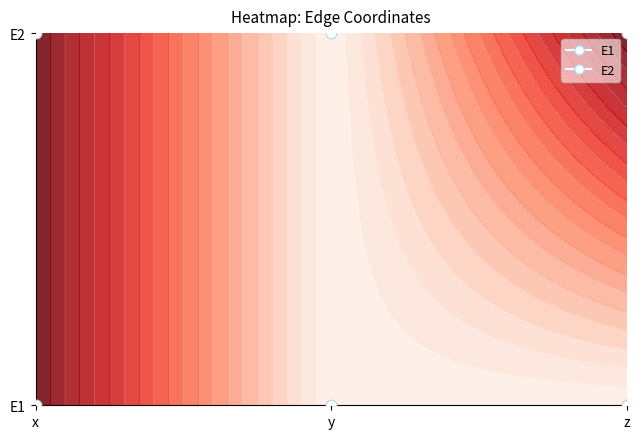

Reading left to right, transcribe all the data shown in this chart.

E1: x=0.5	y=0.0	z=0.0
E2: x=0.5	y=0.0	z=0.5